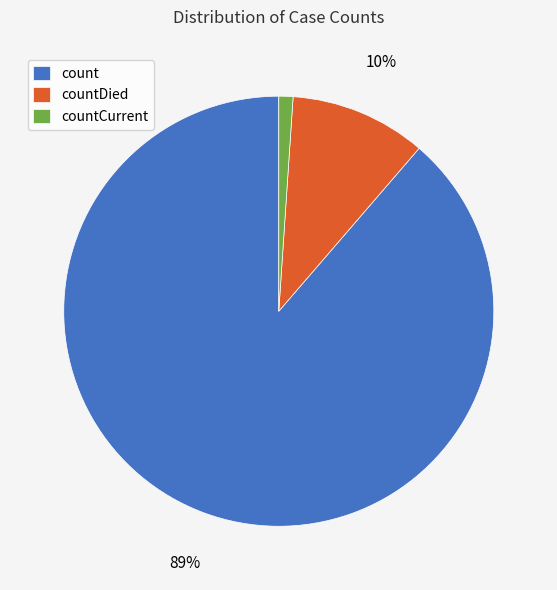

Rank the categories by value from highest to lowest.

count, countDied, countCurrent